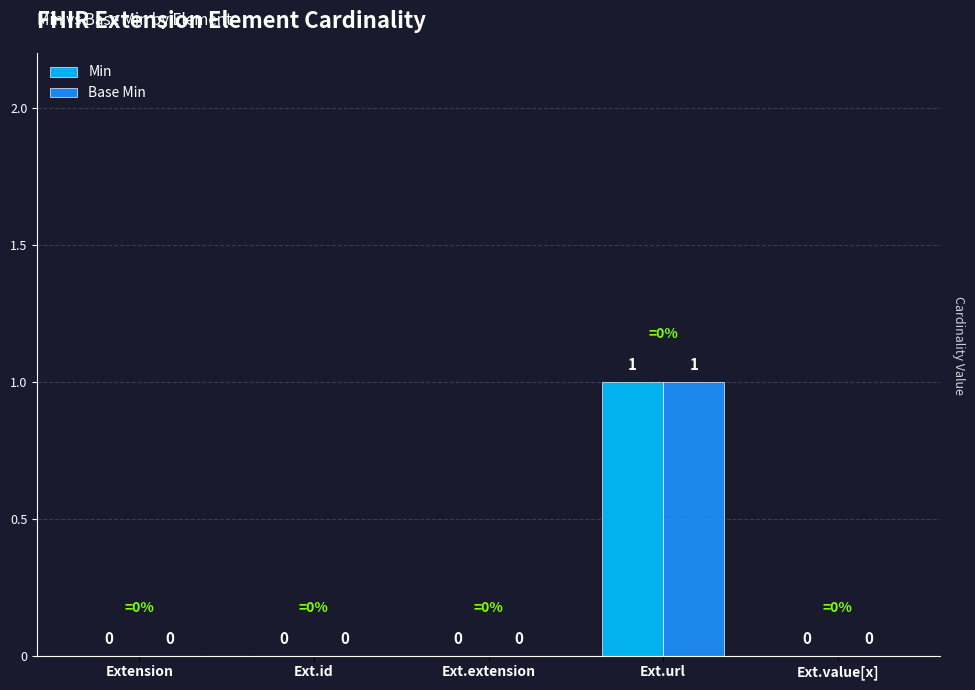

What is the sum of all Base Min values?

1